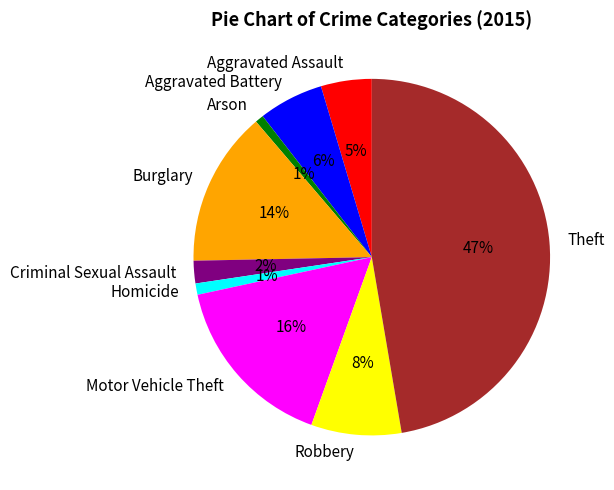

What is the largest slice in the pie chart?

Theft